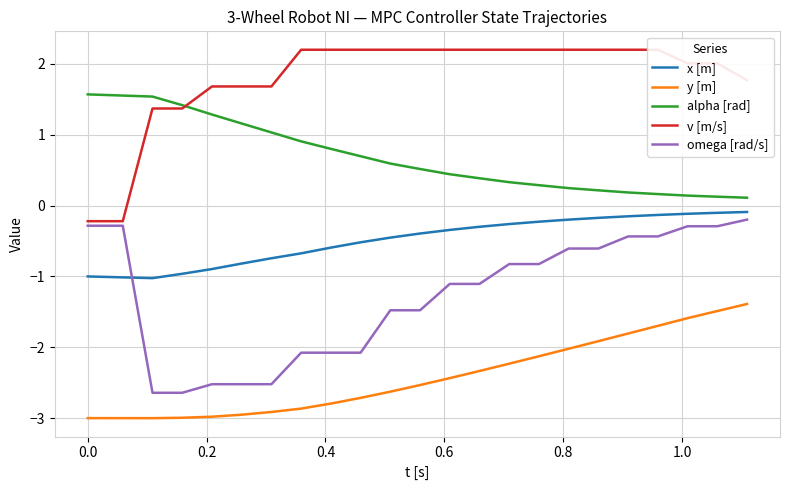

What is the difference between the maximum and minimum values in the v [m/s] series?

2.4